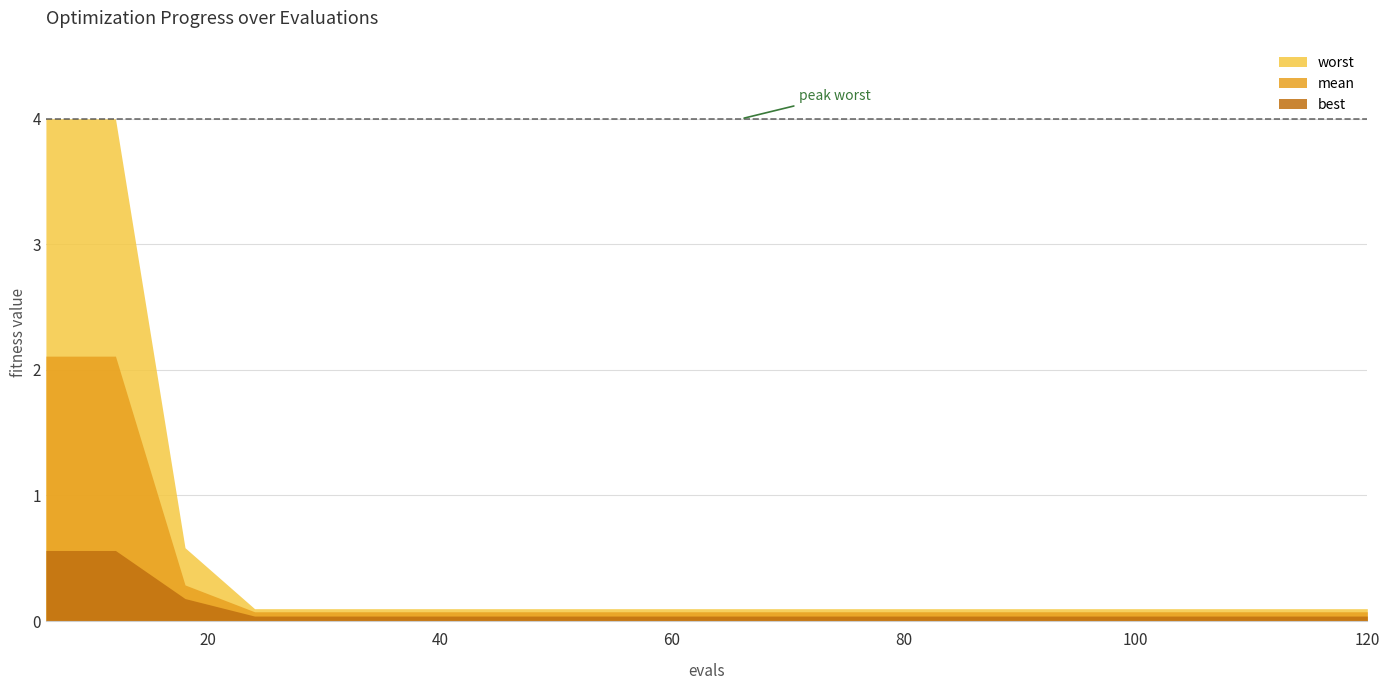

Which series has the largest total across all categories?

worst